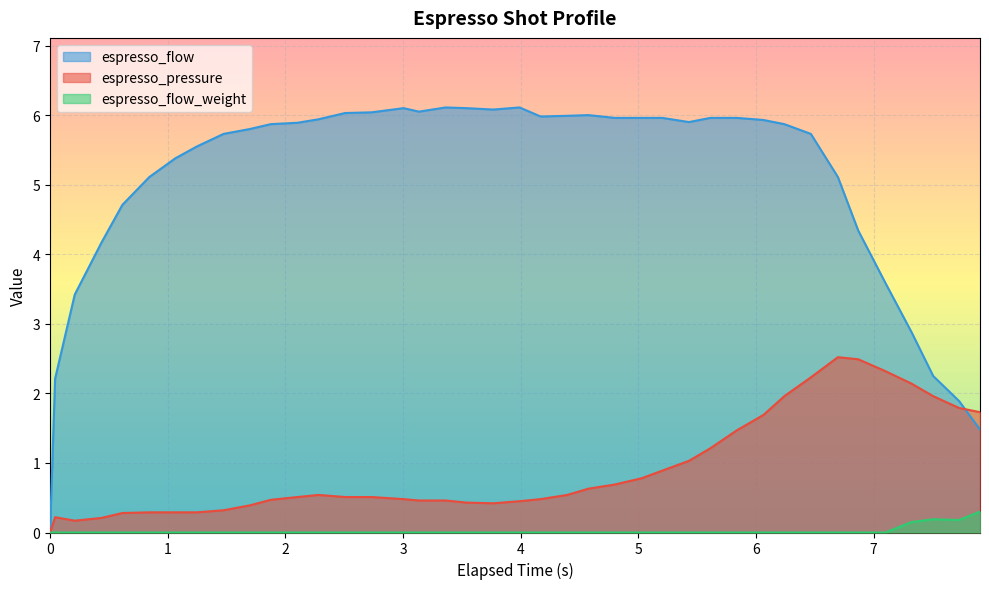

At which label does espresso_pressure reach its peak?

6.697